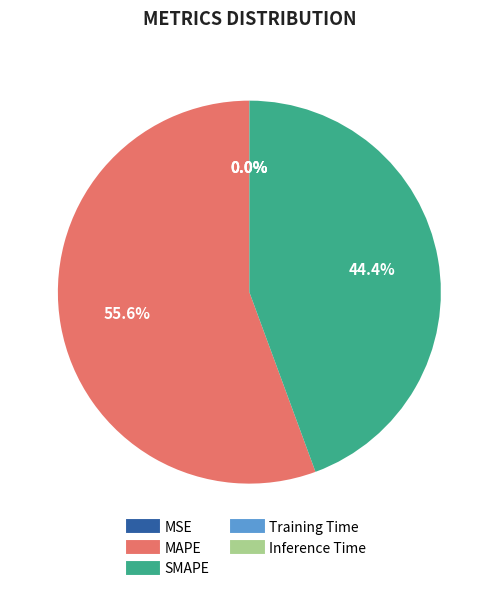

What is the largest slice in the pie chart?

MAPE